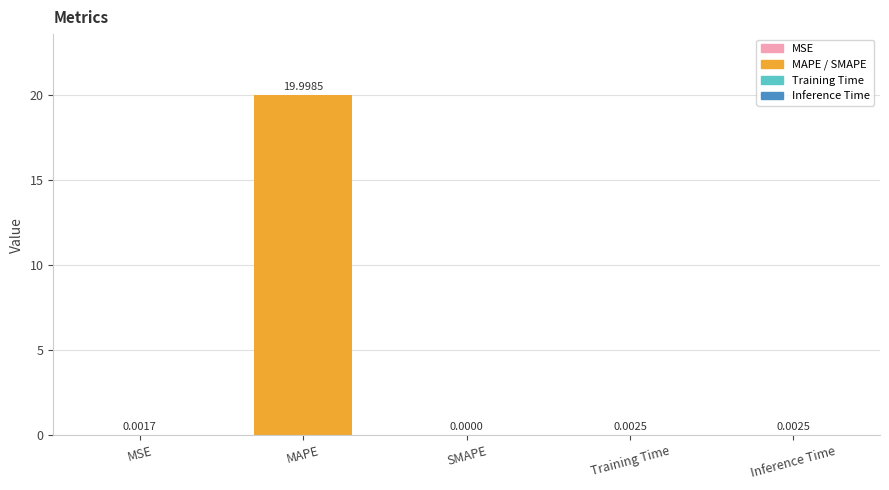

Does the chart contain stacked bars?

No